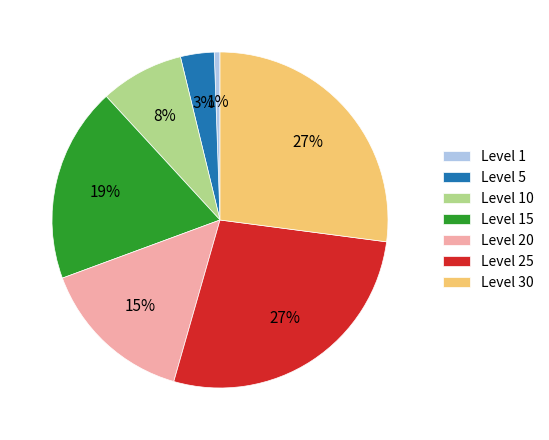

How many segments does this pie chart have?

7